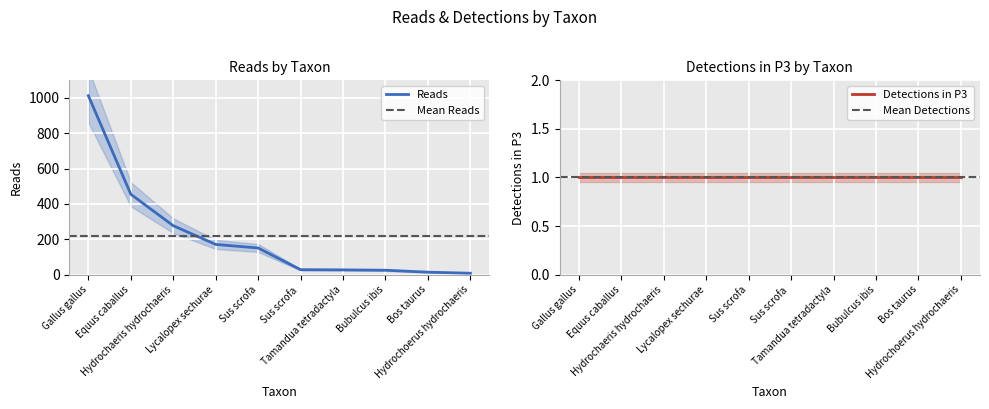

Is it true that the value at Bos taurus is 14?

True